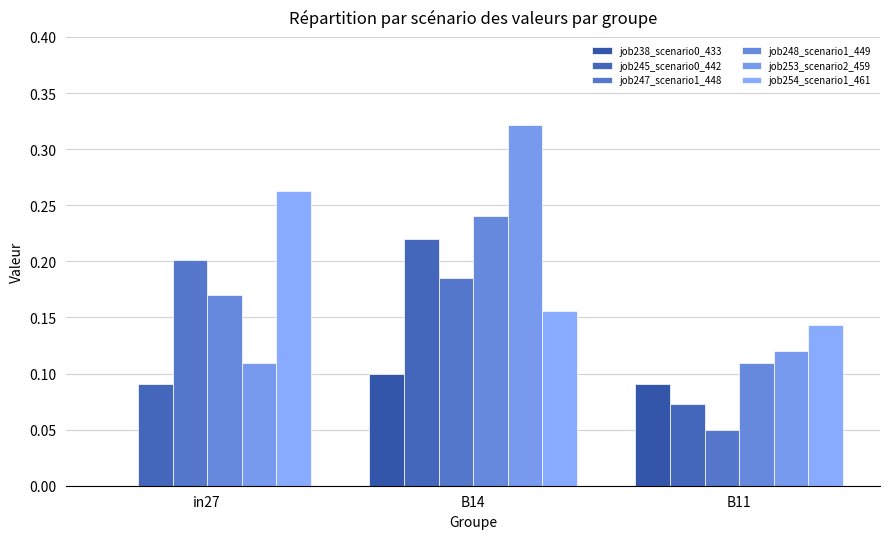

True or false: job254_scenario1_461 has a value of 0.1 at B11.

True